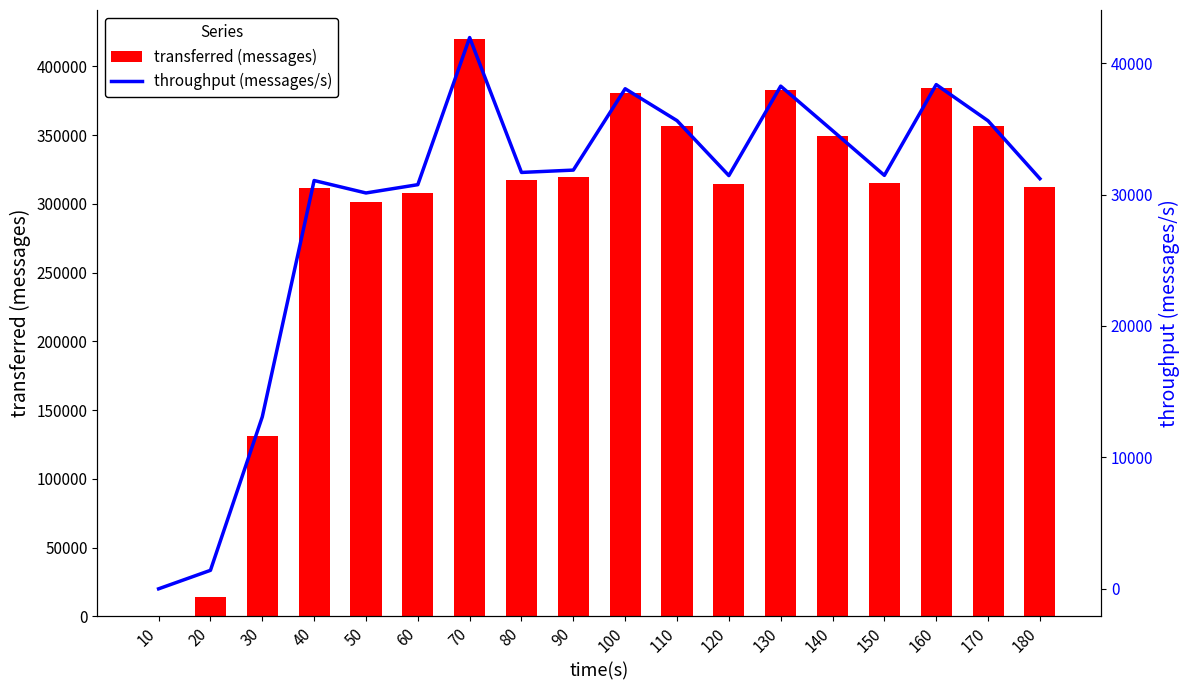

Which series has the widest spread of values?

transferred (messages)